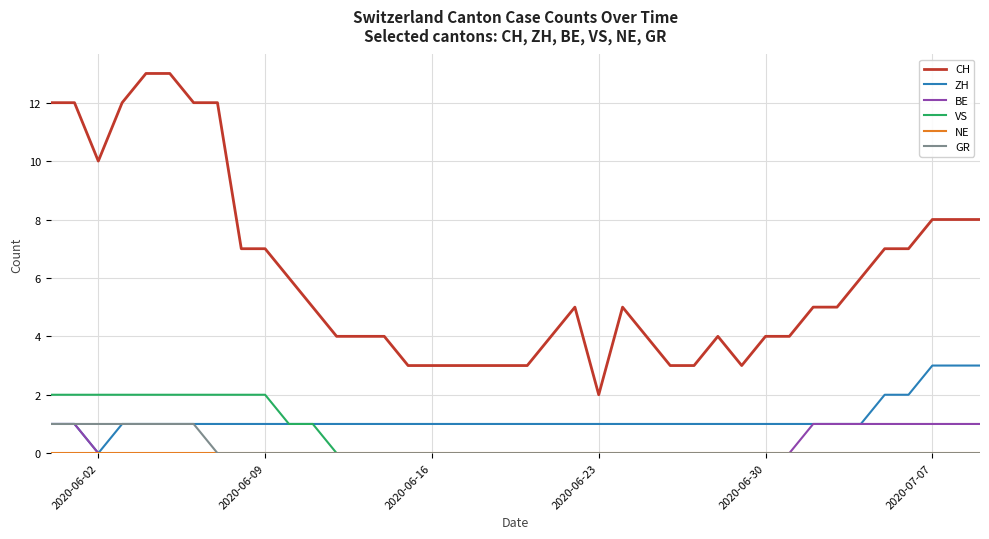

True or false: GR and CH cross at least once.

False